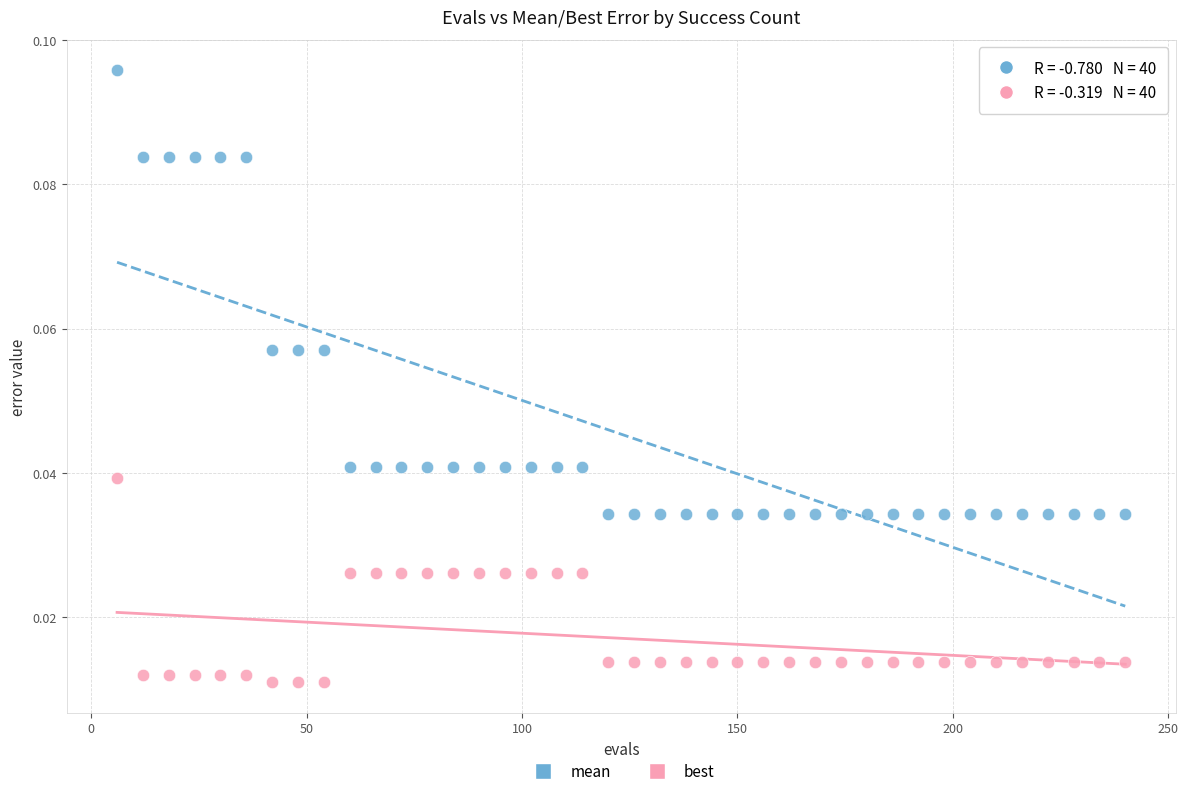

What are all the series names shown in the legend?

mean, best